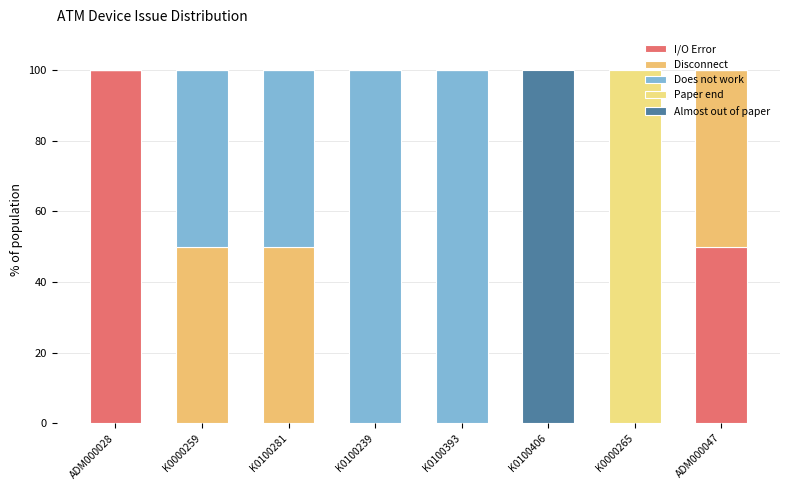

What are all the series names shown in the legend?

I/O Error, Disconnect, Does not work, Paper end, Almost out of paper